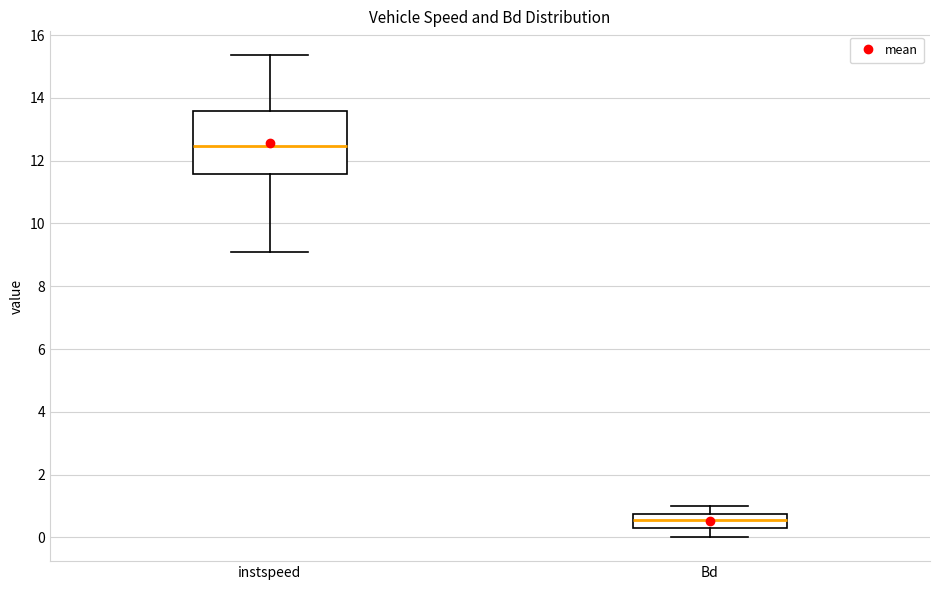

Comparing the boxes themselves (not the whiskers), which one is the tallest?

instspeed